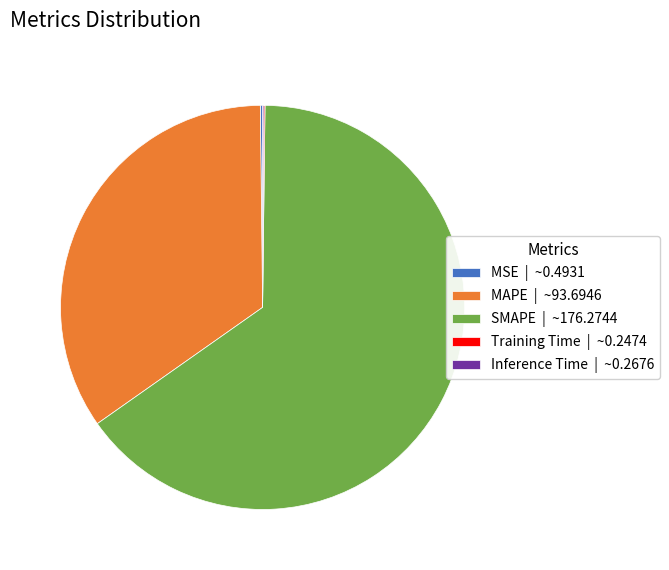

The SMAPE | ~176.2744 slice represents 53% of the pie. True or false?

False